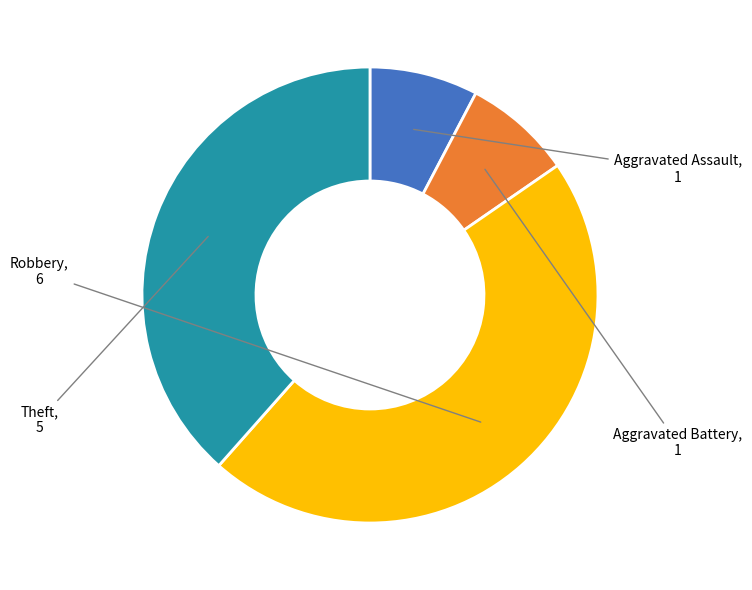

Is there a majority slice in this chart?

No